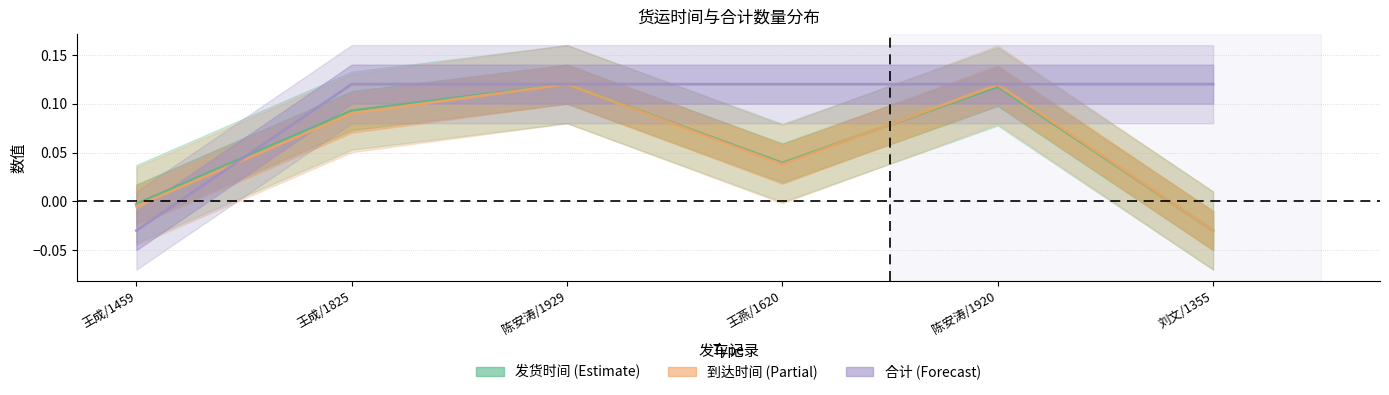

List the series in order of their peak value, highest first.

到达时间, 发货时间, 合计